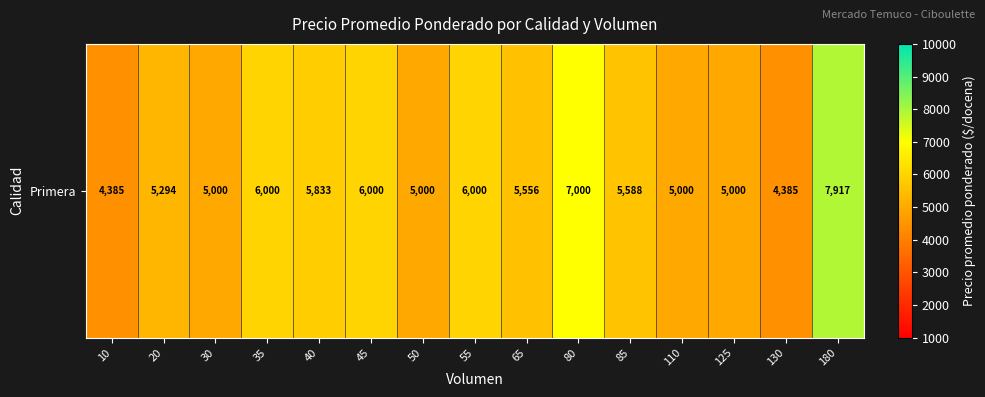

Reading left to right, transcribe all the data shown in this chart.

10=4385	20=5294	30=5000	35=6000	40=5833	45=6000	50=5000	55=6000	65=5556	80=7000	85=5588	110=5000	125=5000	130=4385	180=7917